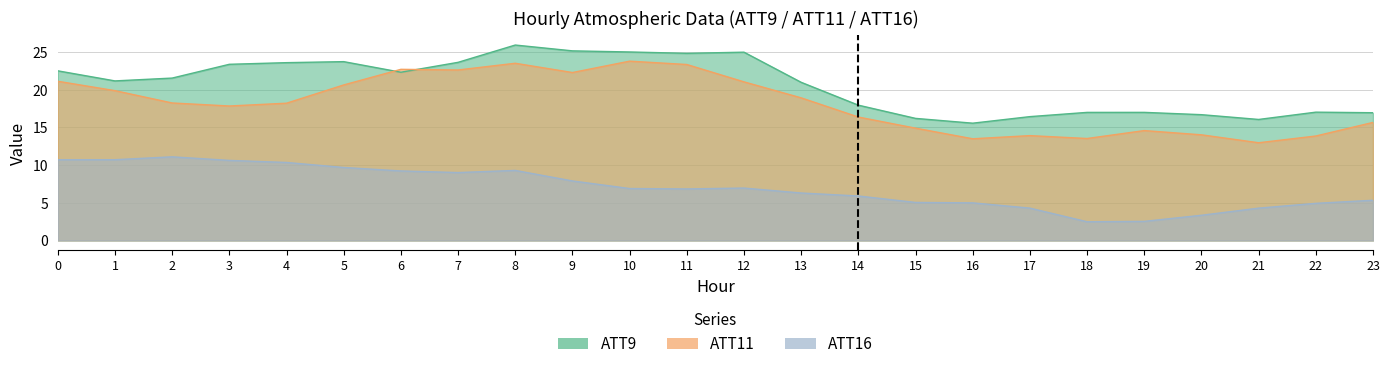

Which series has the widest spread of values?

ATT11